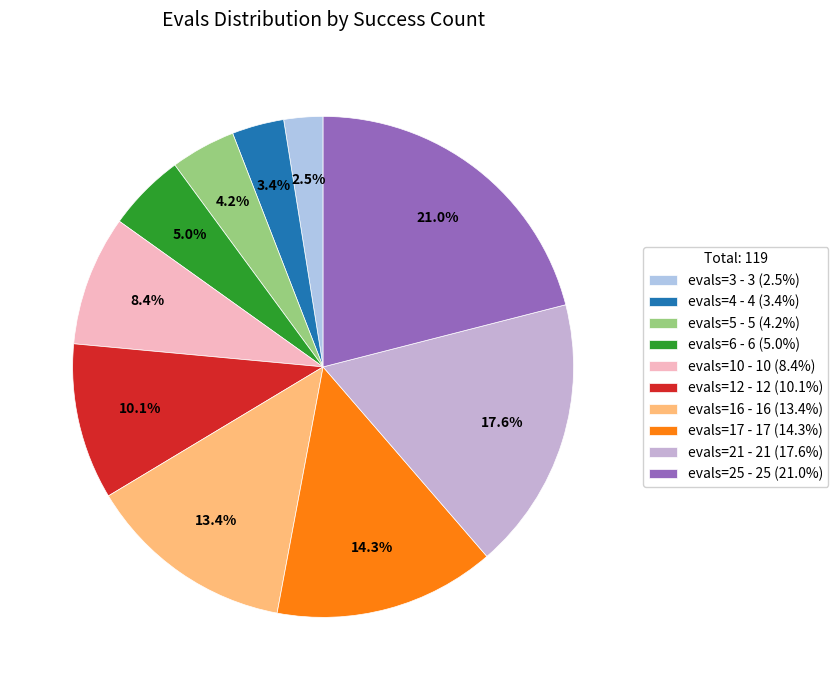

Do evals=25 and evals=3 together represent more than half of the pie?

No